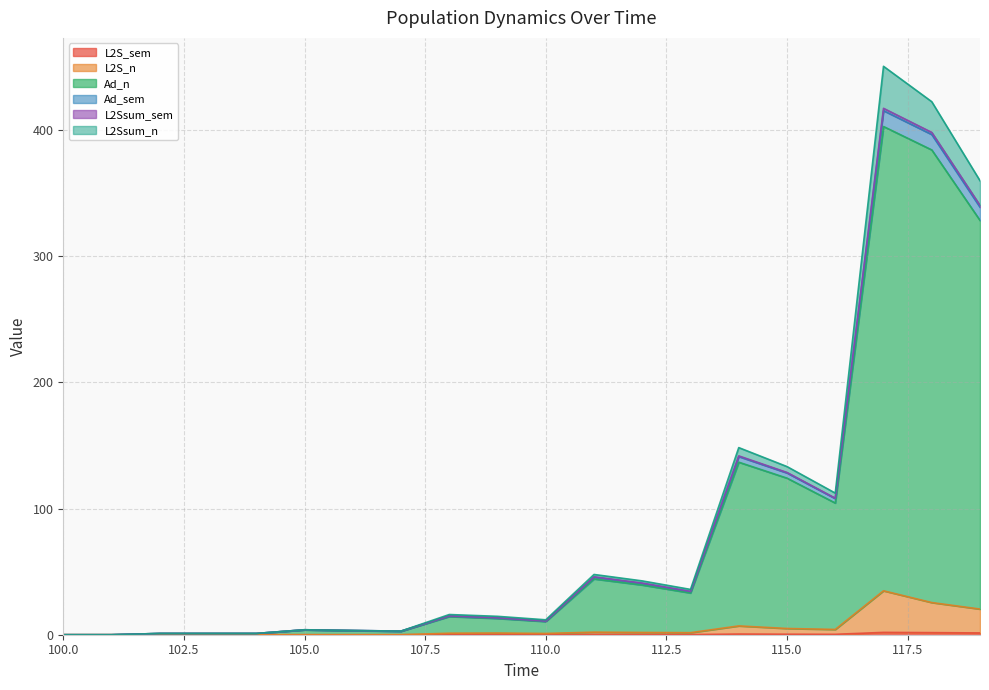

In L2S_sem, how many points are higher than both neighbors (excluding endpoints)?

4